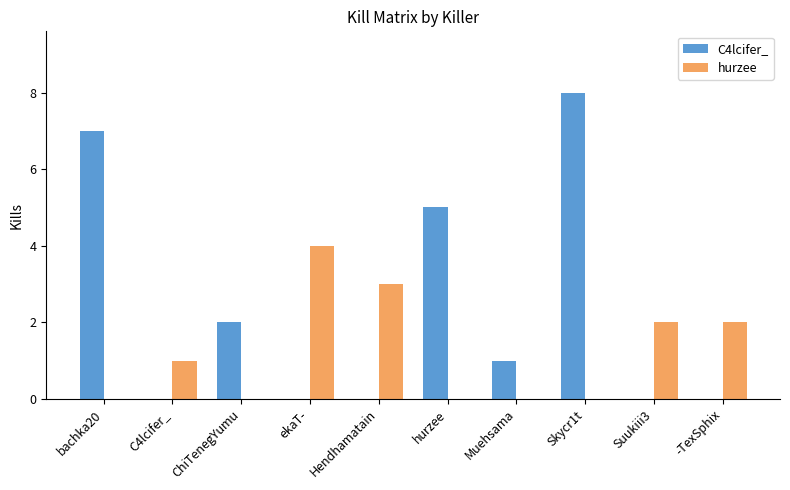

Which series changed the most between Muehsama and Skycr1t?

C4lcifer_